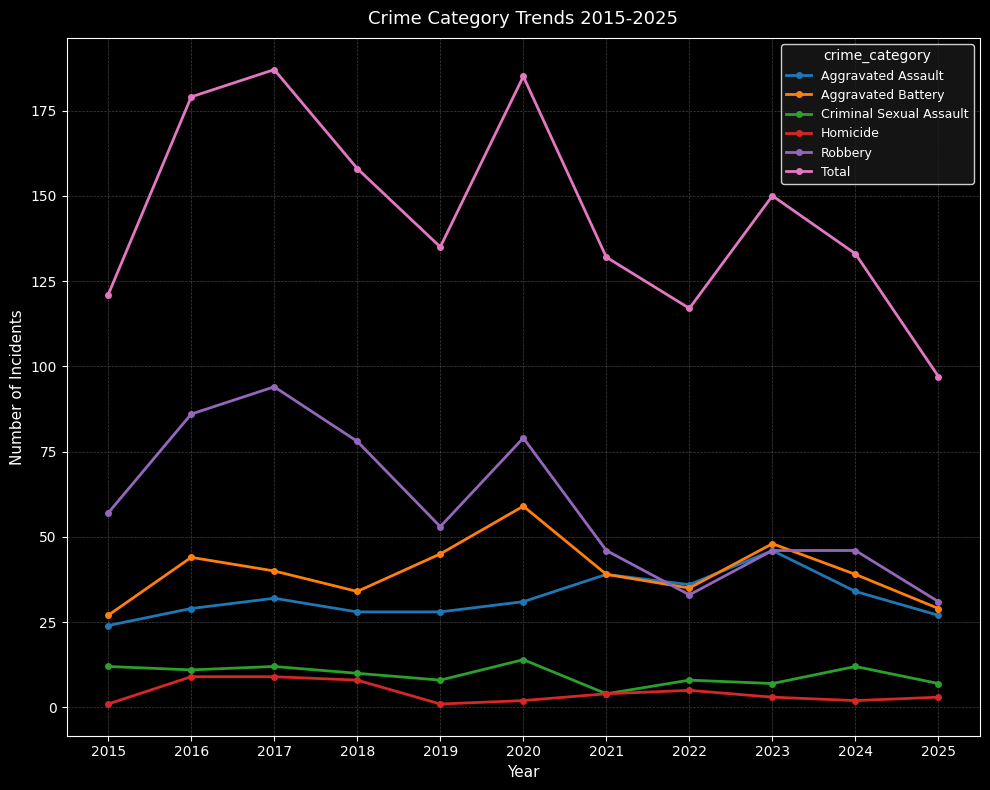

Where does the Aggravated Battery series first go above 39?

2016